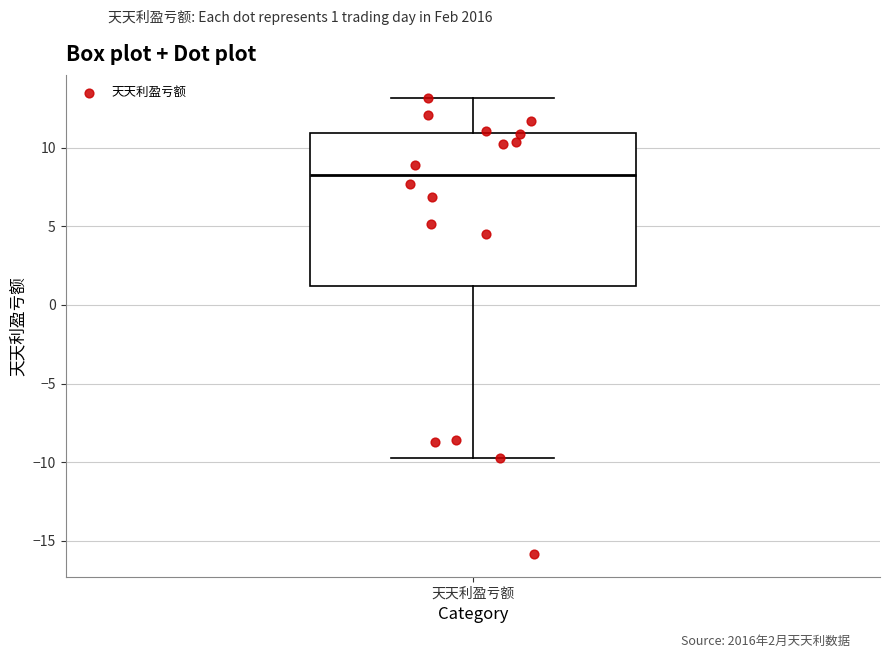

Read this box plot against the y-axis: the position of the median line, the range covered by the box, and the ends of both whiskers. The values are not printed on the chart, so give them approximately, as read against the axis.

median 8.5, box 1.0 to 11.0, whiskers -10.0 to 13.0